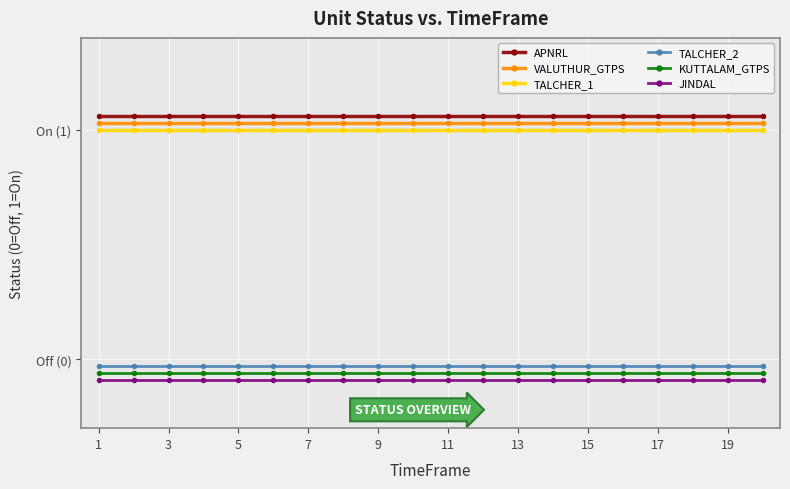

True or false: JINDAL and KUTTALAM_GTPS intersect in this chart.

False